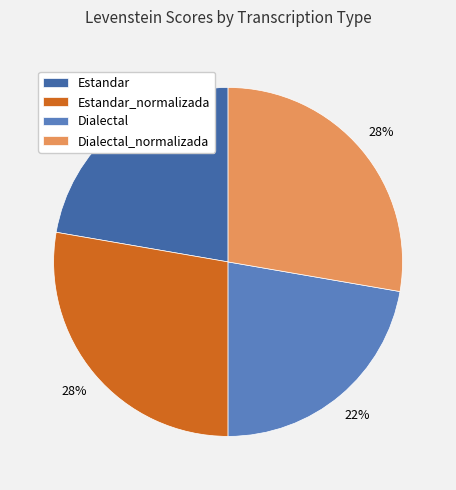

Does Estandar_normalizada represent more than half of the total?

No